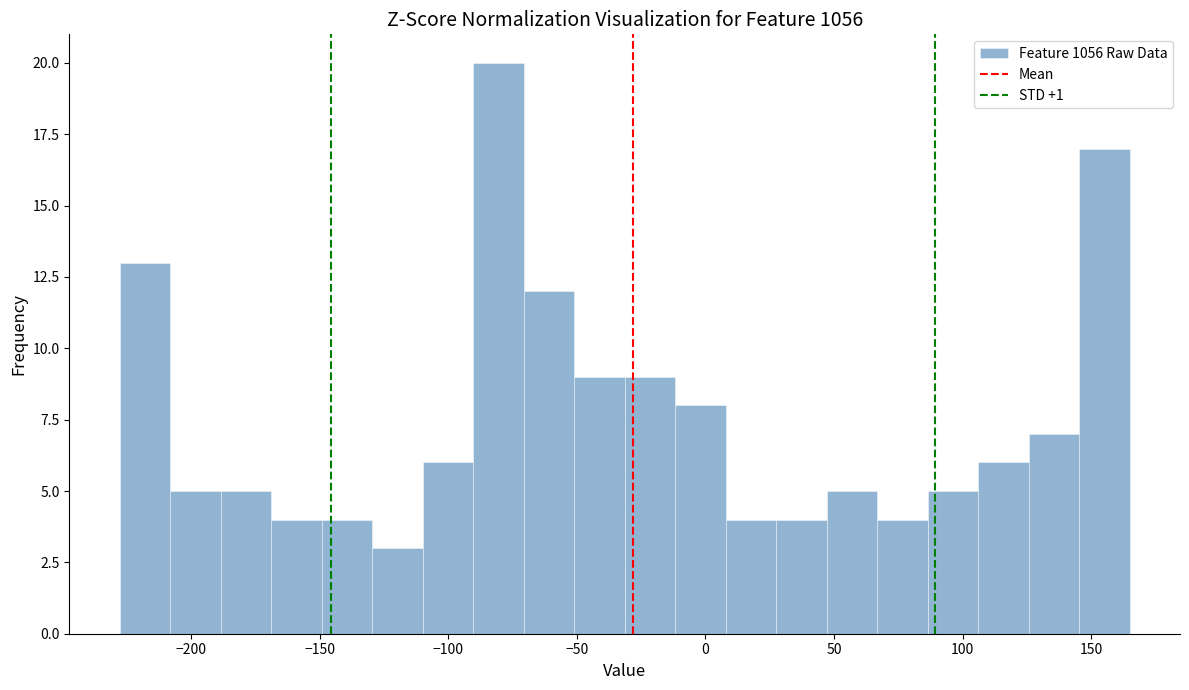

Read against the x-axis, roughly where is the centre of the tallest bar?

-80